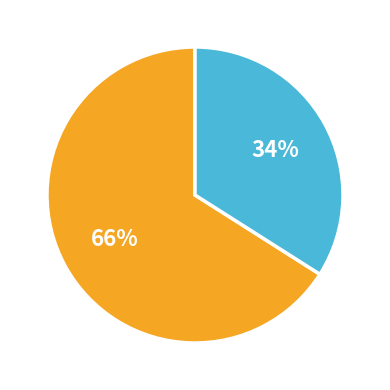

Is there any slice that represents more than half of the pie?

Yes